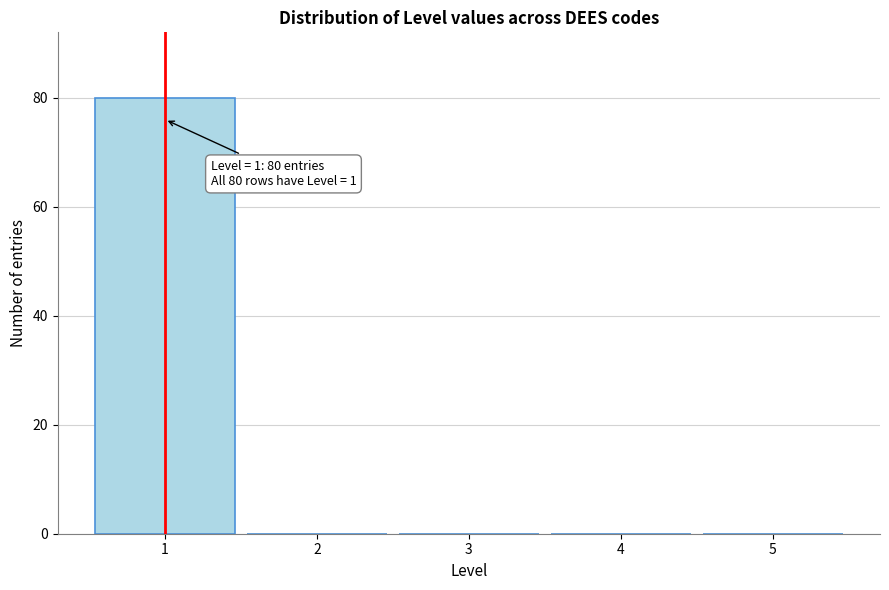

Over which range of the x-axis is the bar tallest?

0.5 to 1.5